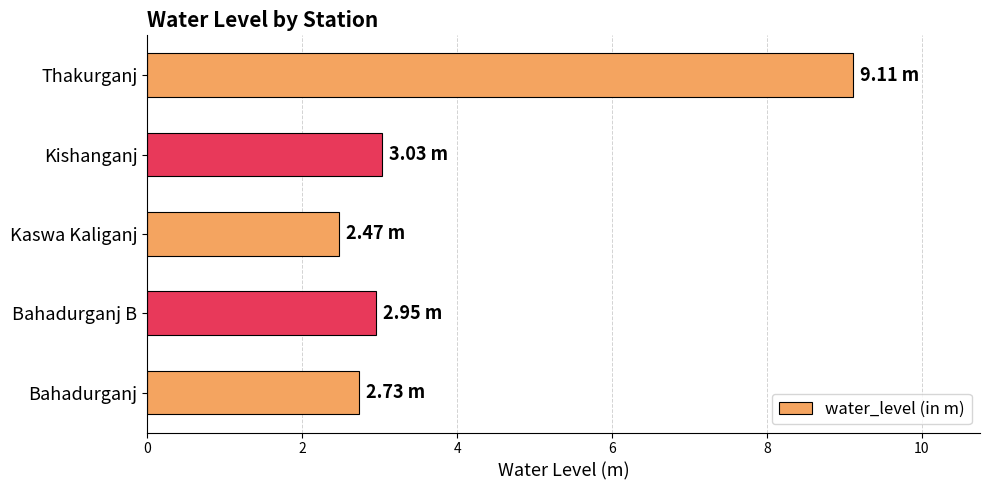

What is the difference between the second highest and minimum values?

0.6